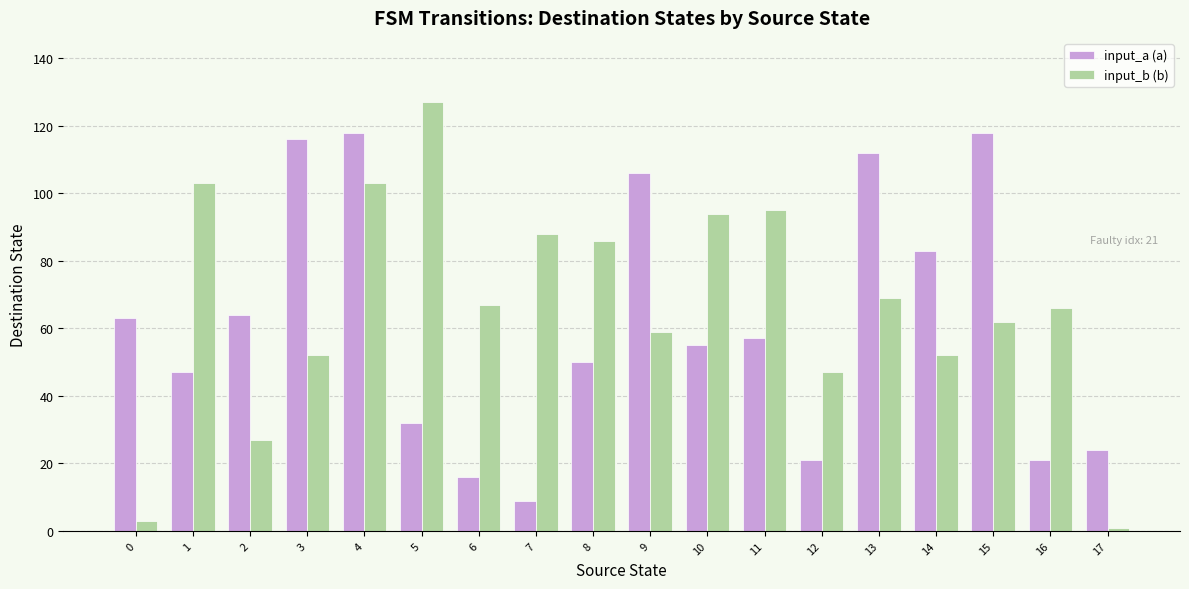

What is the value of the input_a (a) bar at the 9th from the left?

50